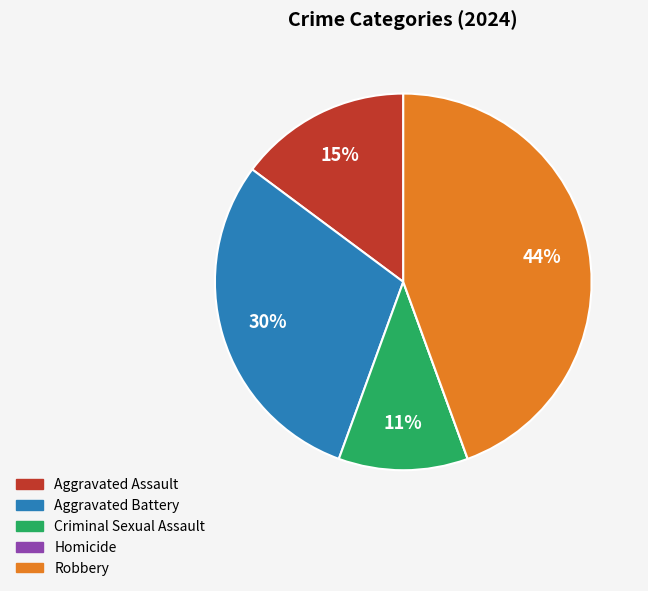

Approximately how many times larger is the value at Aggravated Assault compared to Aggravated Battery?

0.5